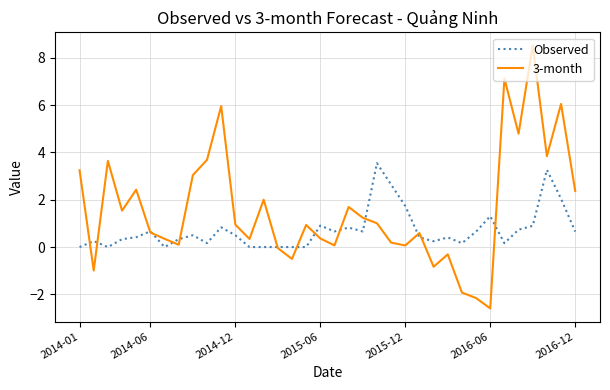

Which series has the largest total across all categories?

3-month